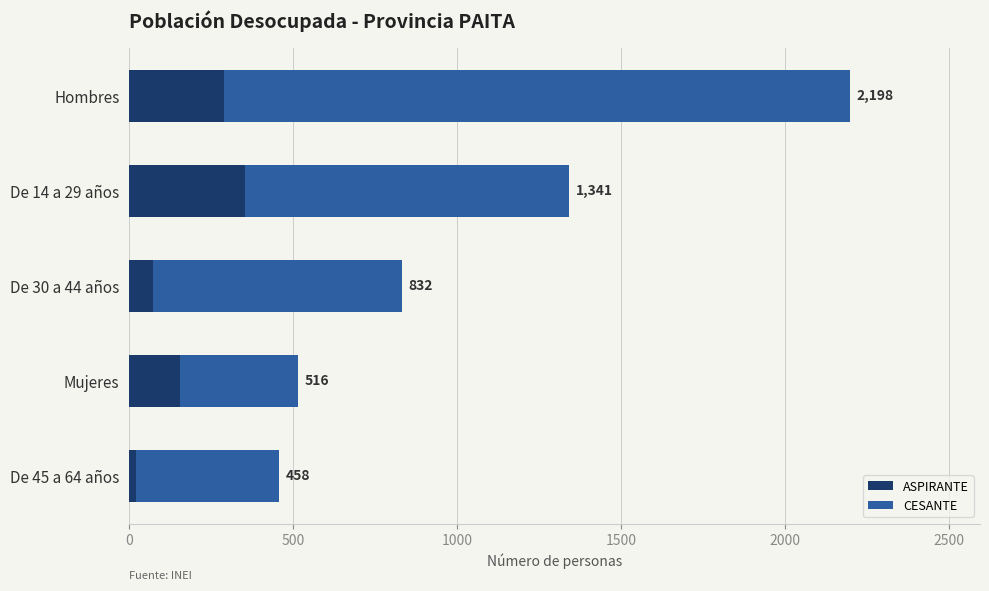

What are all the series names shown in the legend?

ASPIRANTE, CESANTE